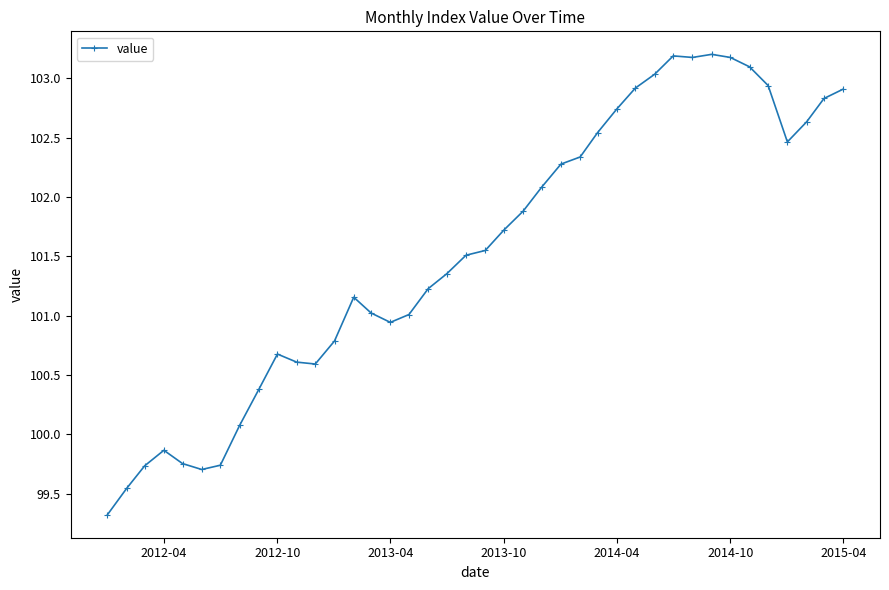

True or false: there are more than 2 points higher than both neighbors.

True